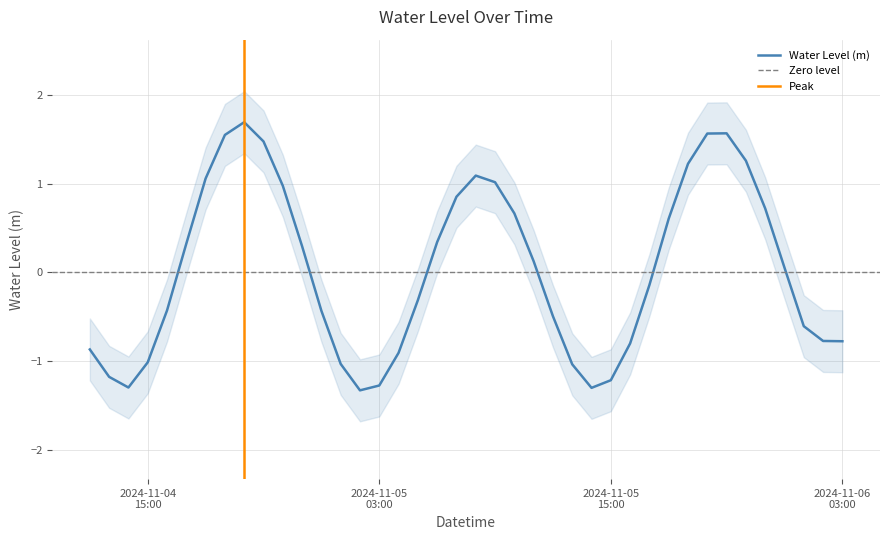

What is the maximum value for Water Level (m)?

1.7